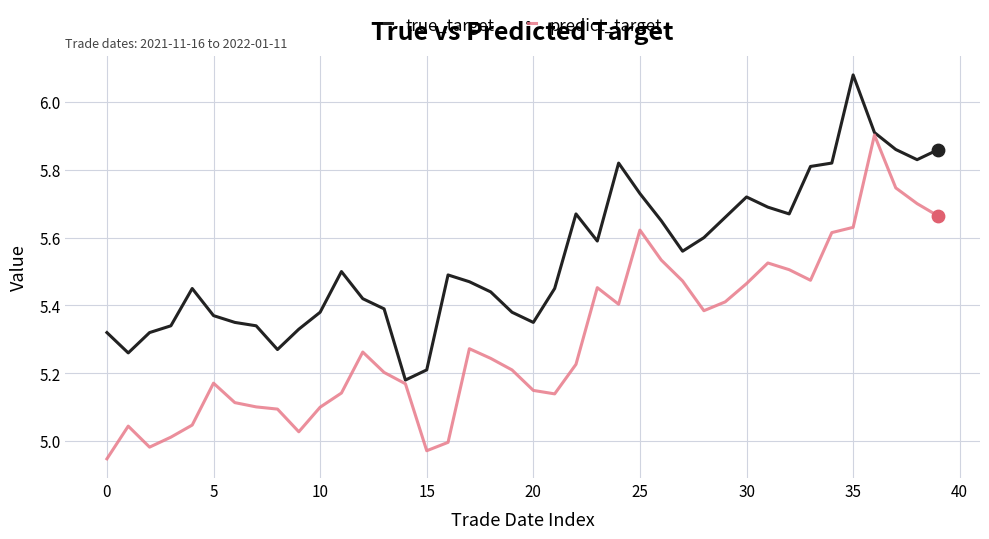

Which series has the largest total across all categories?

true_target